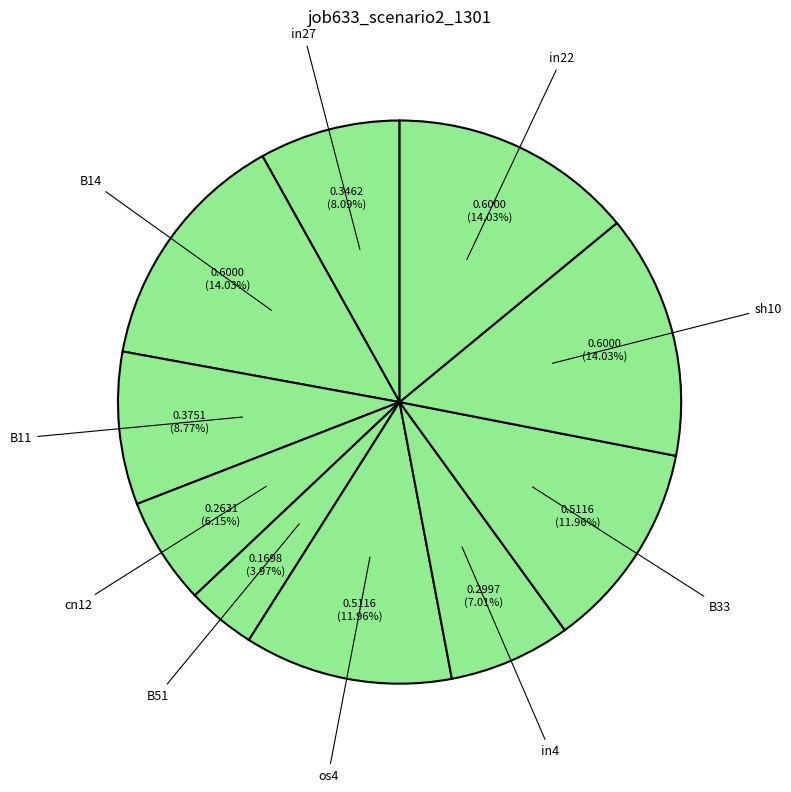

What is the smallest slice in the pie chart?

B51